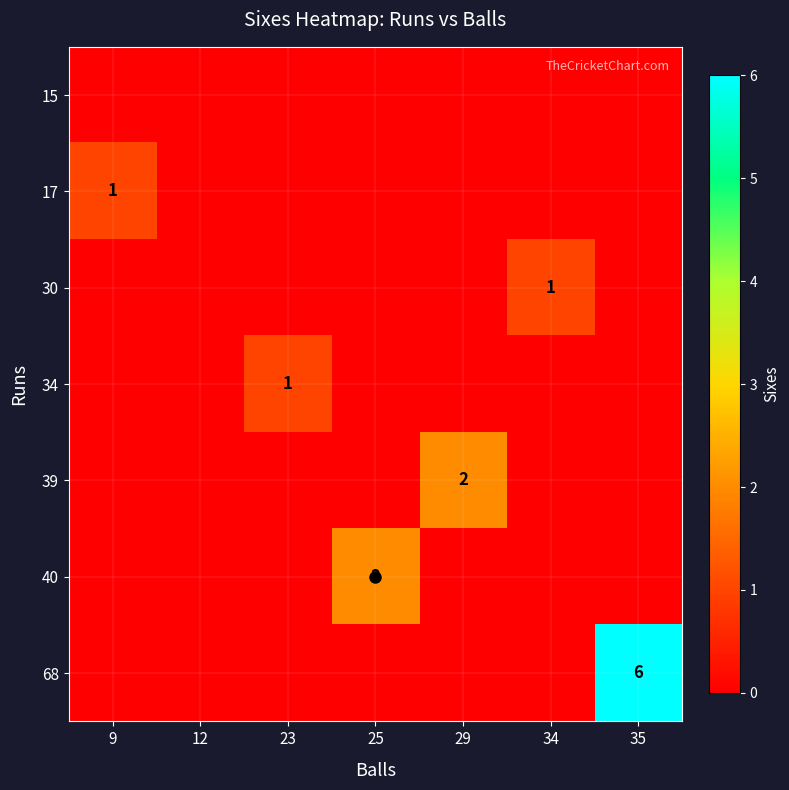

Is the value of 39 at 25 greater than the value of 15 at 12?

No